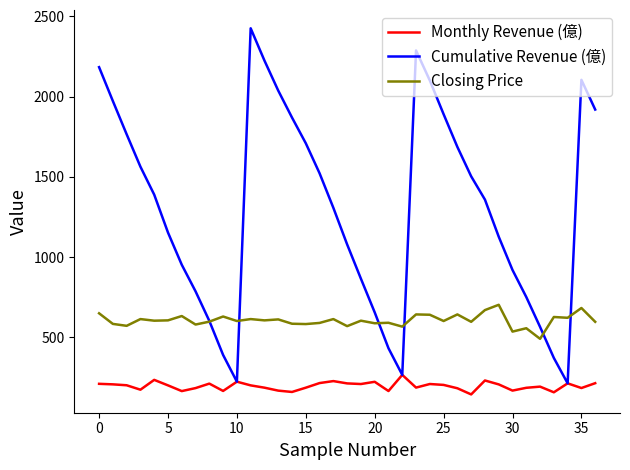

Which series has the largest range (max minus min)?

Cumulative Revenue (億)